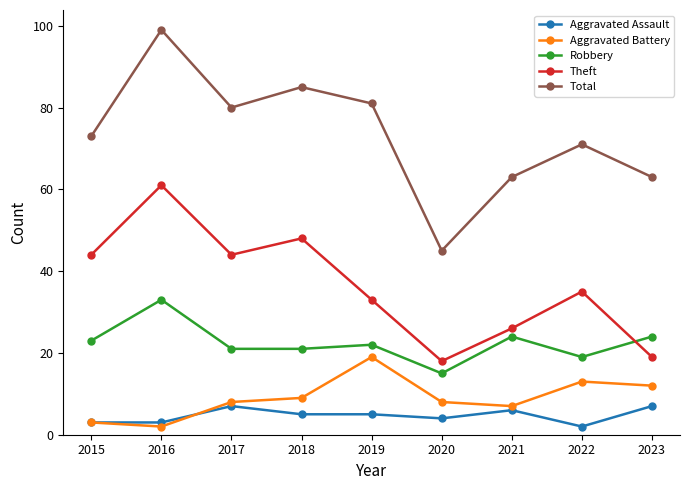

What is the maximum value for Total?

99